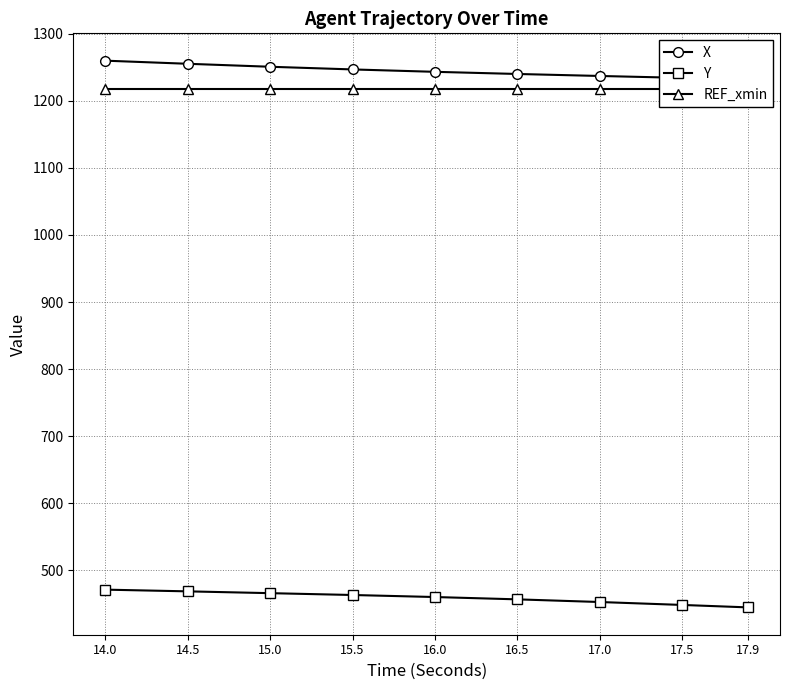

How many data points in Y are above 460?

5